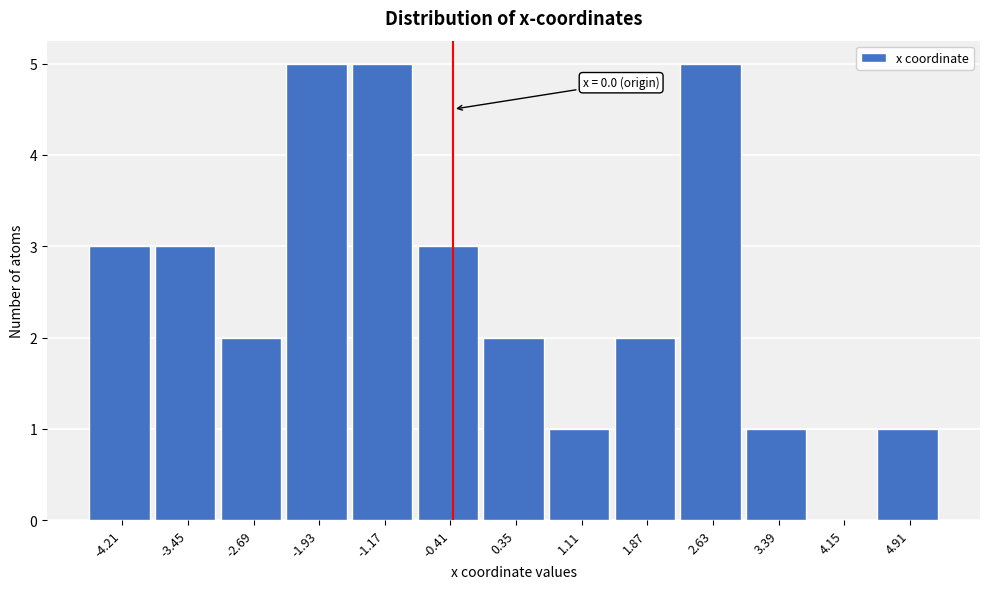

Reading left to right, list all the values displayed in this chart.

-4.21=3	-3.45=3	-2.69=2	-1.93=5	-1.17=5	-0.41=3	0.35=2	1.11=1	1.87=2	2.63=5	3.39=1	4.15=0	4.91=1